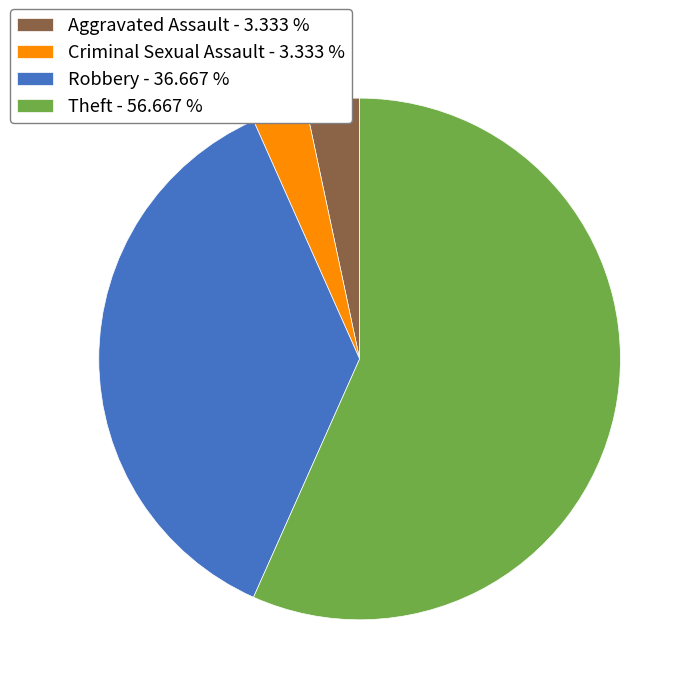

True or false: Criminal Sexual Assault accounts for 3% of the total.

True